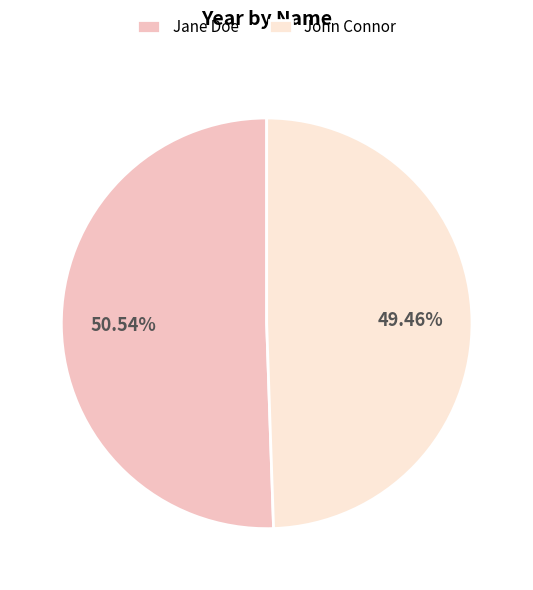

True or false: Jane Doe accounts for 51% of the total.

True